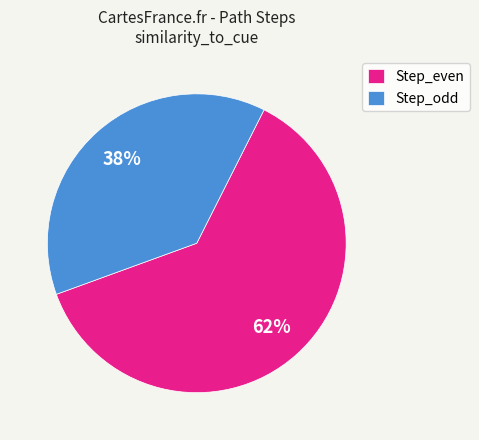

How many slices are in this pie chart?

2